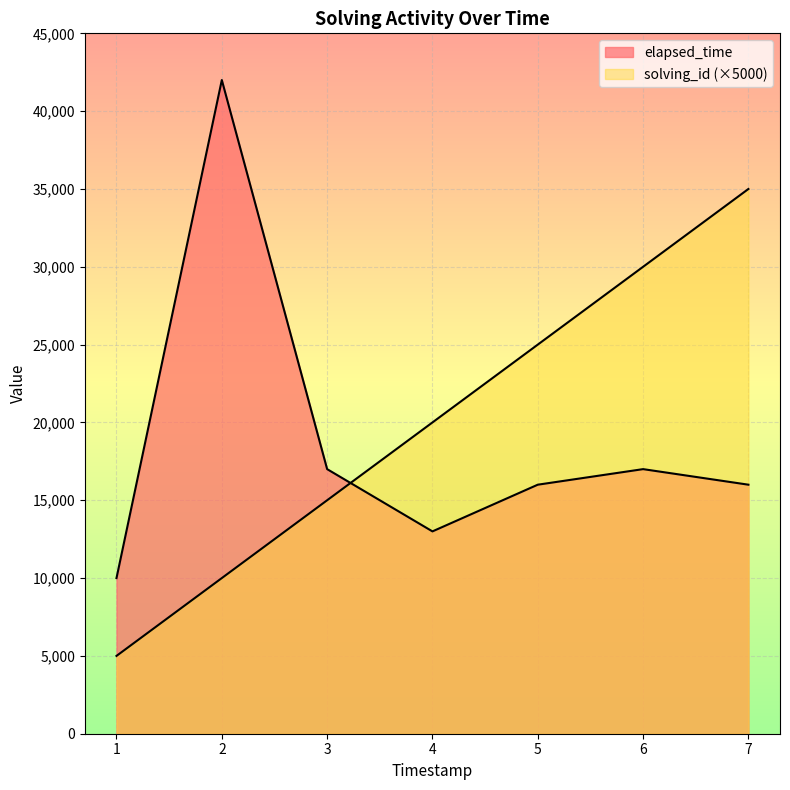

True or false: solving_id and elapsed_time cross at least once.

True